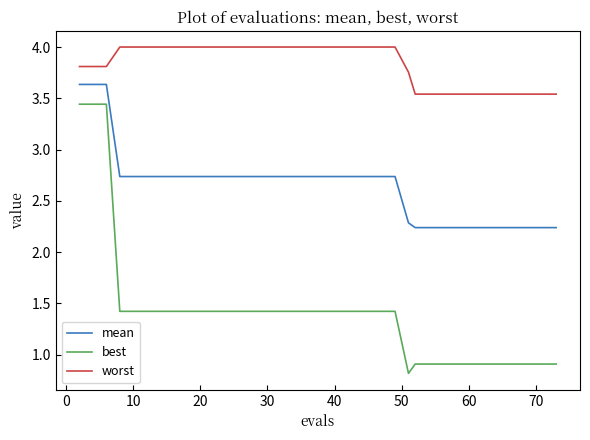

What are all the series names shown in the legend?

mean, best, worst